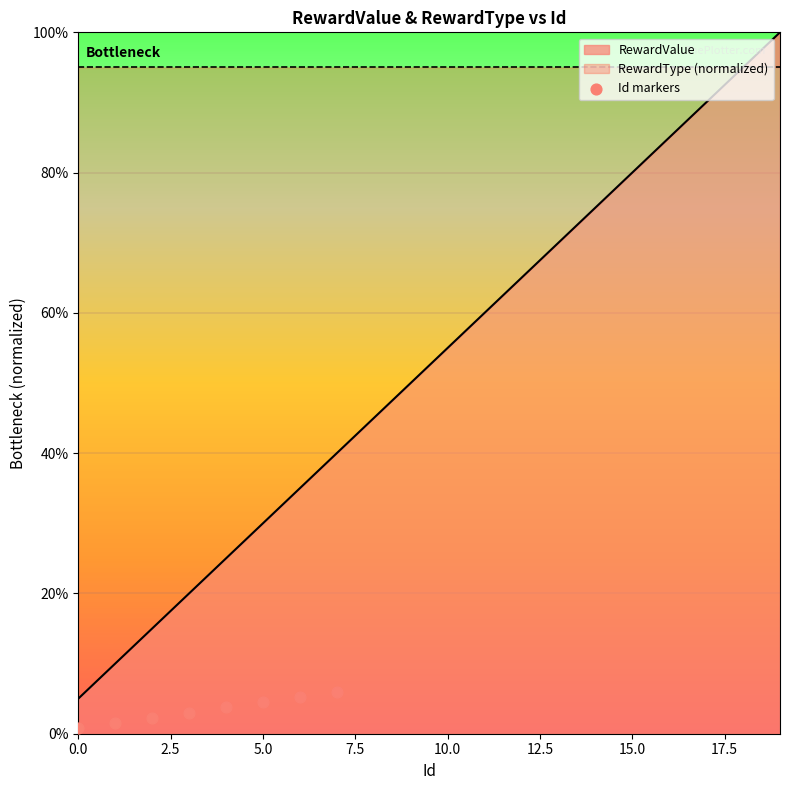

Between 0.0 and 5.0, which is larger?

5.0